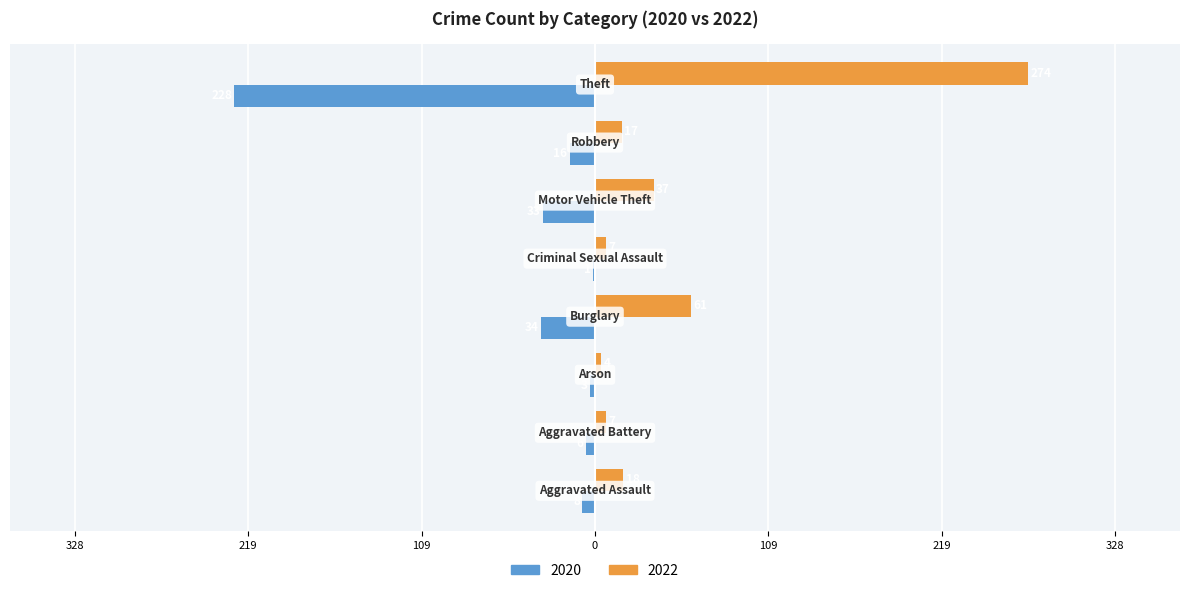

Are the bars horizontal?

Yes